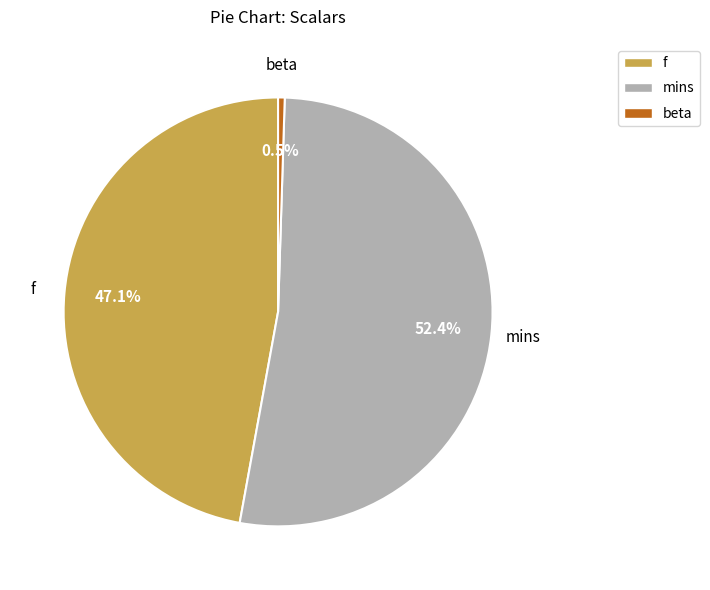

How many segments does this pie chart have?

3